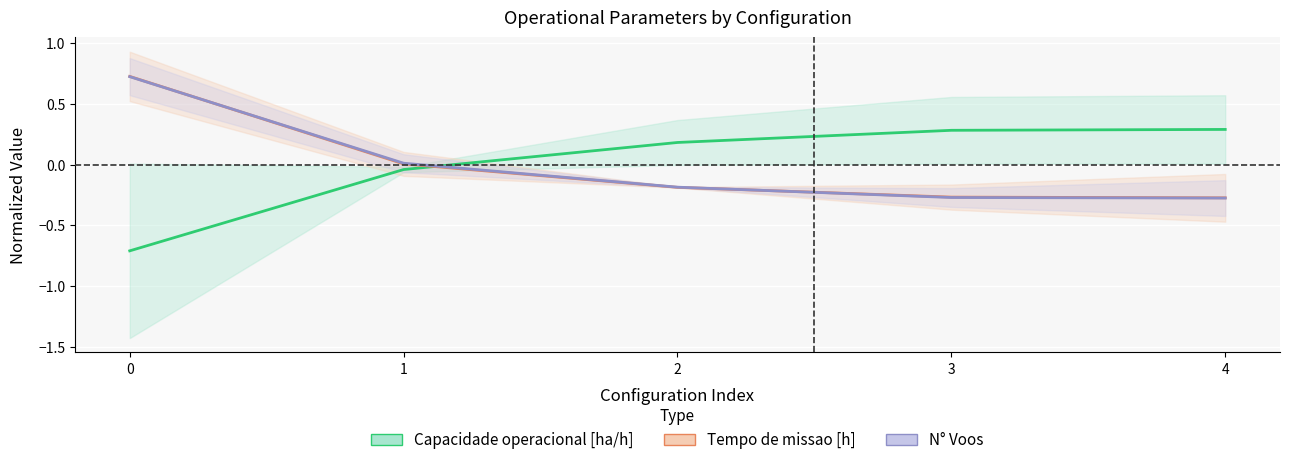

What is the spread (max minus min) of values at 3?

0.6